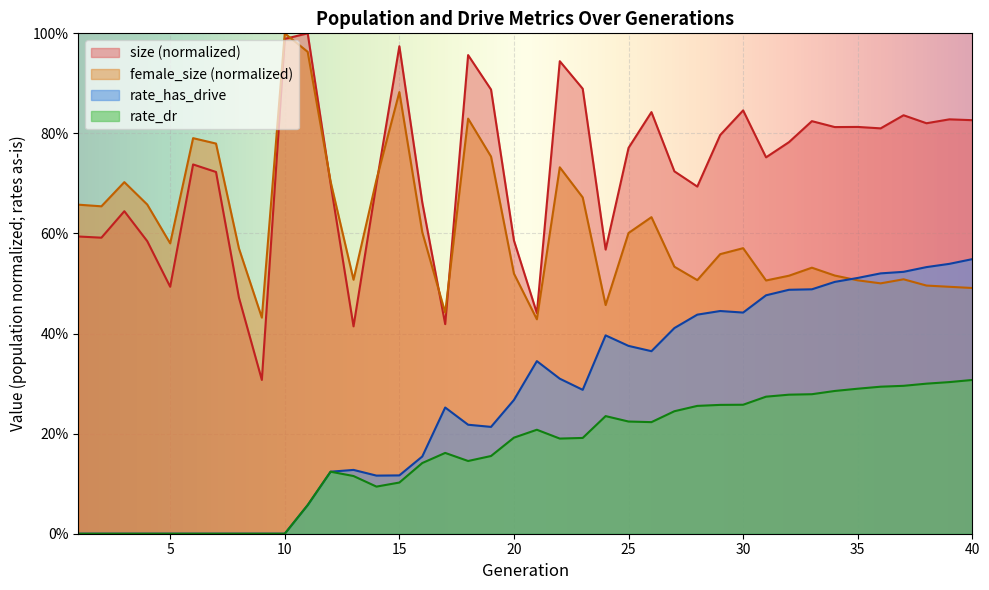

In female_size, how many points are lower than both neighbors (excluding endpoints)?

10